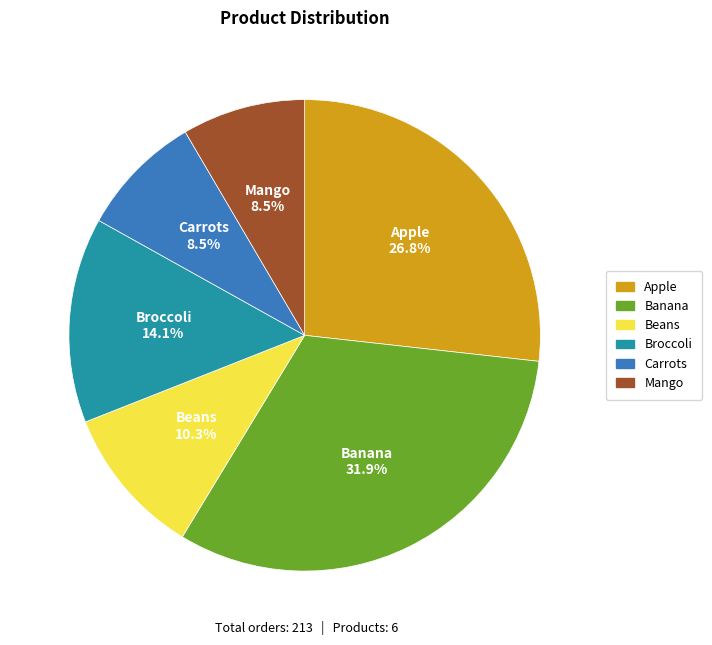

What is the total percentage of Beans and Mango?

18.8%